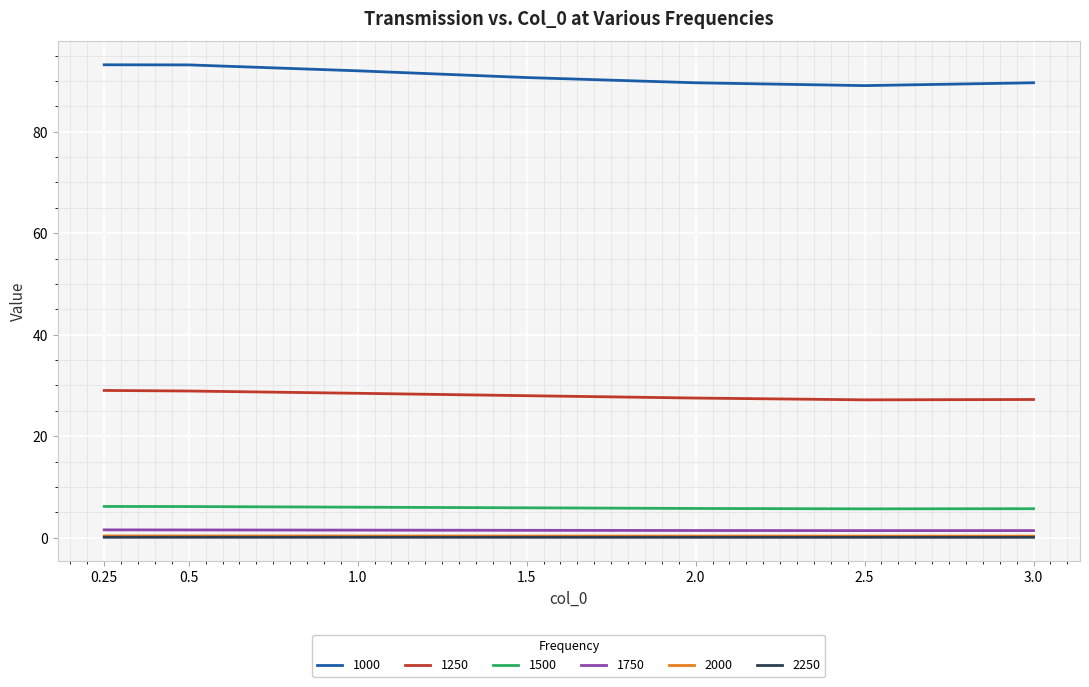

What is the maximum value shown in the chart?

93.2